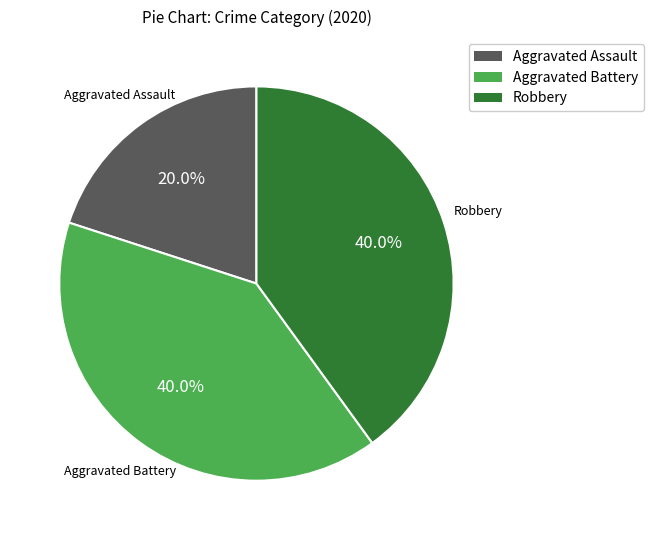

Which category has the smallest portion of the pie?

Aggravated Assault